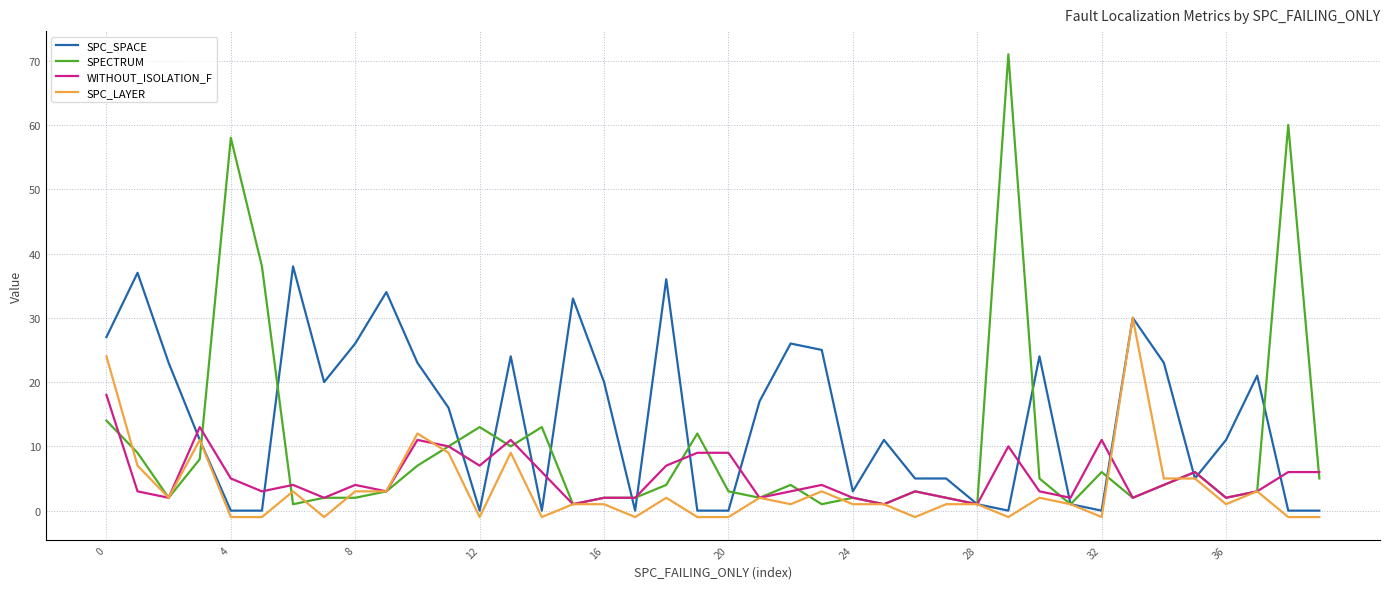

Which series has the largest total across all categories?

SPC_SPACE